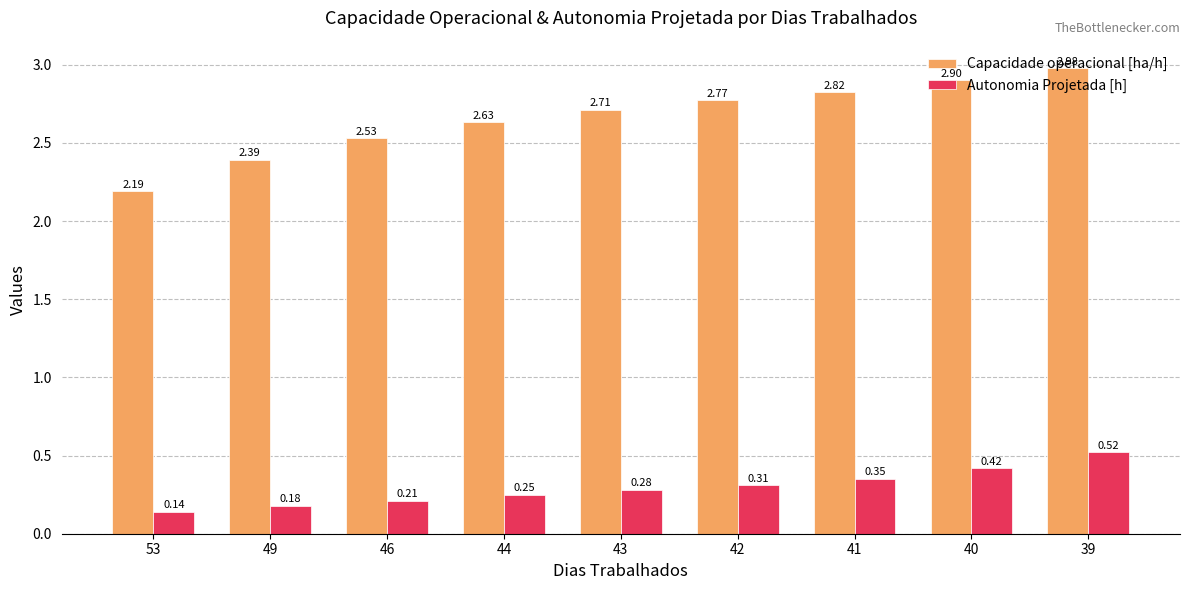

Which series has the widest spread of values?

Capacidade operacional [ha/h]